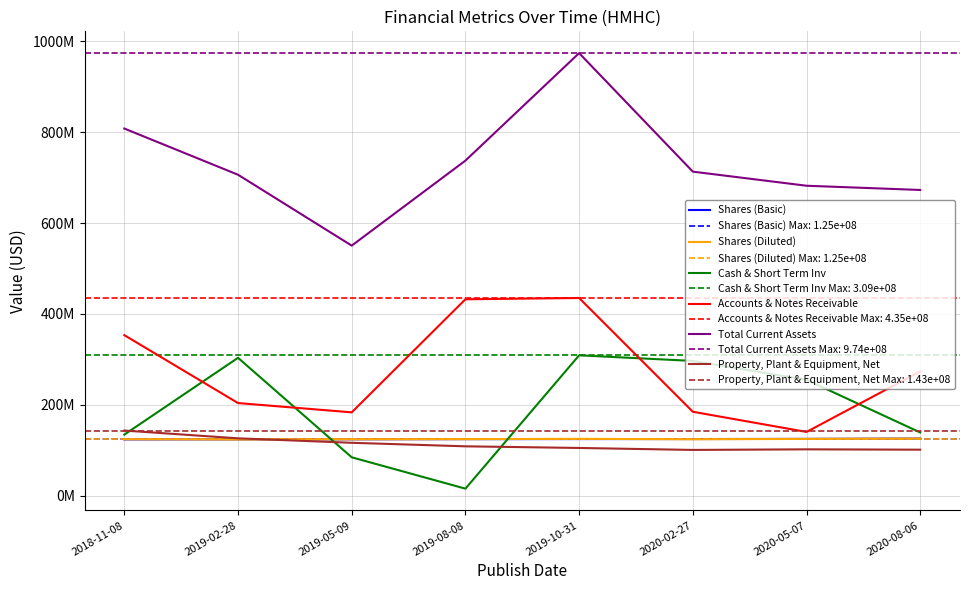

What is the value of the Shares (Diluted) point at the 1st from the left?

123870380